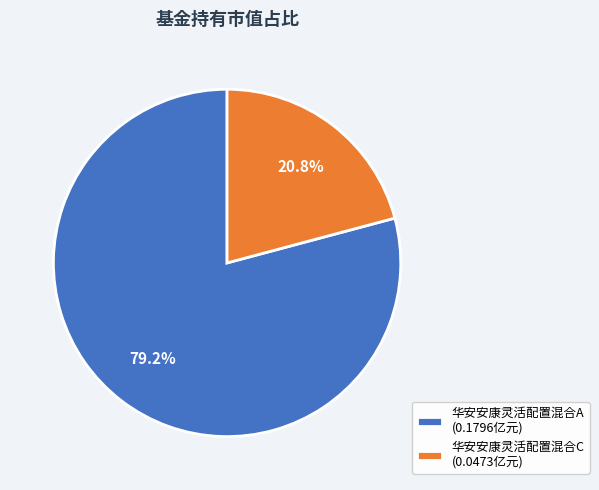

Rank the categories by value from highest to lowest.

华安安康灵活配置混合A, 华安安康灵活配置混合C